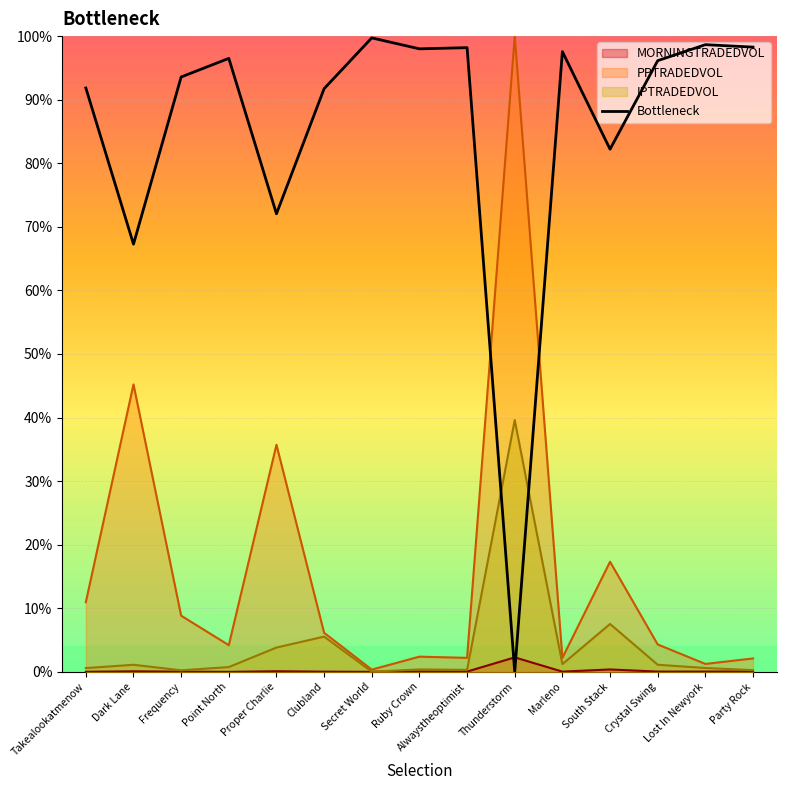

What is the value of the 9th point from the left?

1.0